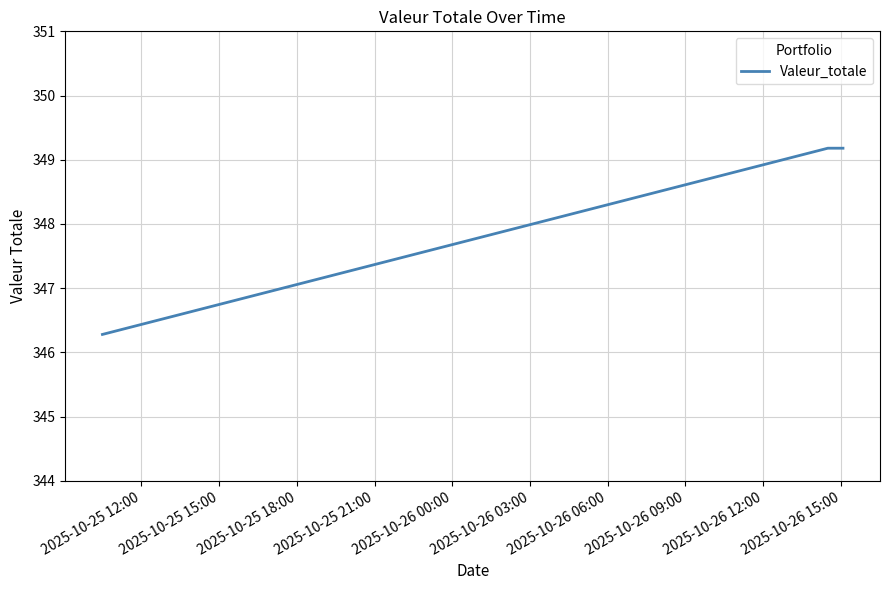

What is the maximum value shown in the chart?

349.2